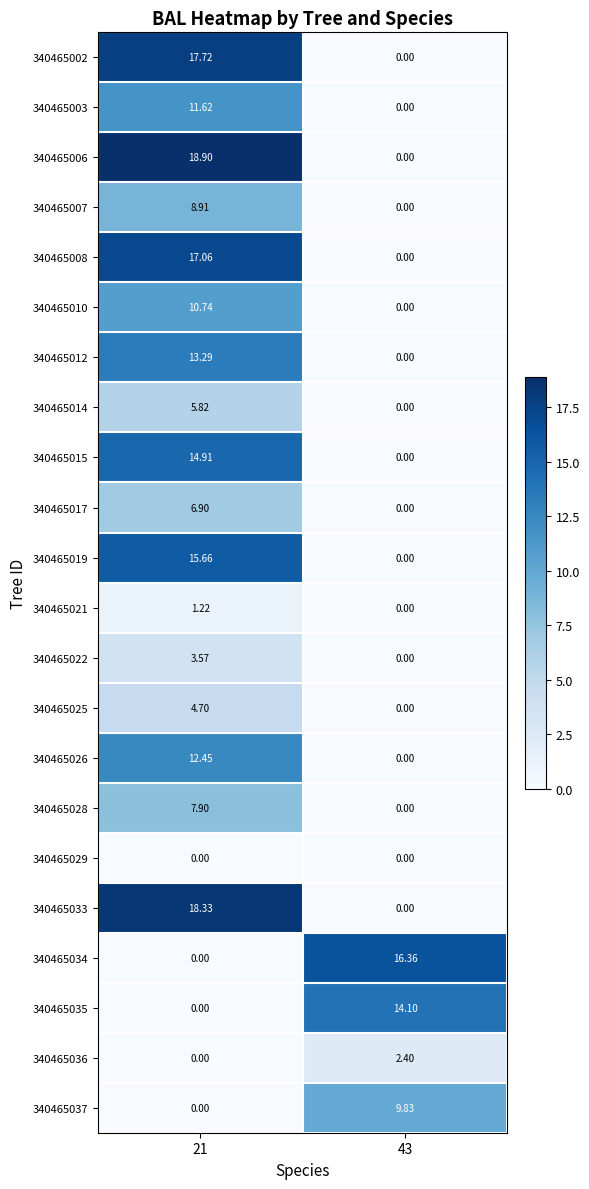

Is the value of 340465026 at 21 greater than the value of 340465037 at 21?

Yes